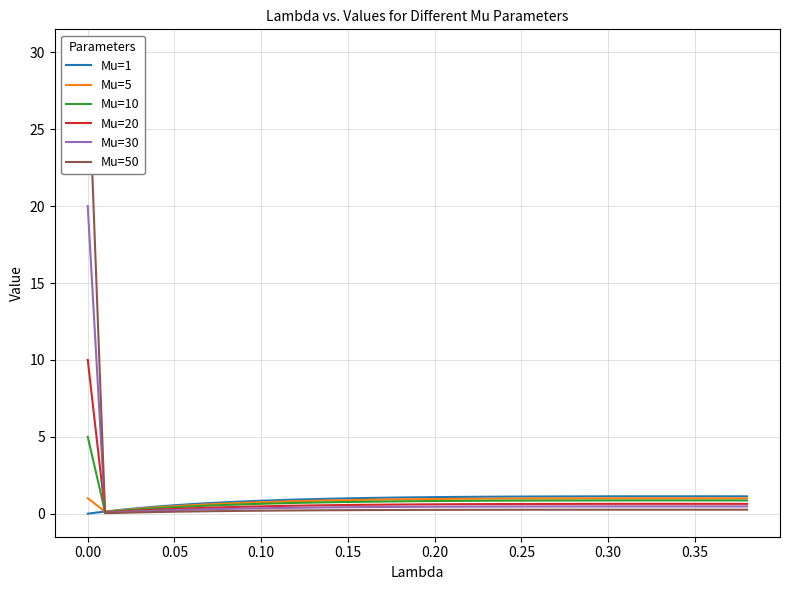

Reading left to right, list all the values displayed in this chart.

Mu=1: 0.0	0.1	0.3	0.4	0.5	0.5	0.6	0.7	0.7	0.8	0.8	0.9	0.9	0.9	1.0	1.0	1.0	1.0	1.1	1.1	1.1	1.1	1.1	1.1	1.1	1.1	1.1	1.1	1.1	1.1	1.1	1.1	1.1	1.1	1.1	1.1	1.1	1.1	1.1
Mu=5: 1.0	0.1	0.2	0.3	0.4	0.5	0.6	0.6	0.7	0.7	0.7	0.8	0.8	0.8	0.9	0.9	0.9	0.9	0.9	0.9	1.0	1.0	1.0	1.0	1.0	1.0	1.0	1.0	1.0	1.0	1.0	1.0	1.0	1.0	1.0	1.0	1.0	1.0	1.0
Mu=10: 5.0	0.1	0.2	0.3	0.4	0.4	0.5	0.5	0.6	0.6	0.6	0.7	0.7	0.7	0.7	0.8	0.8	0.8	0.8	0.8	0.8	0.8	0.8	0.8	0.8	0.8	0.9	0.9	0.9	0.9	0.9	0.9	0.9	0.9	0.9	0.9	0.9	0.9	0.9
Mu=20: 10.0	0.1	0.1	0.2	0.3	0.3	0.4	0.4	0.4	0.5	0.5	0.5	0.5	0.5	0.6	0.6	0.6	0.6	0.6	0.6	0.6	0.6	0.6	0.6	0.6	0.6	0.6	0.6	0.6	0.6	0.6	0.6	0.6	0.6	0.6	0.6	0.6	0.6	0.6
Mu=30: 20.0	0.1	0.1	0.2	0.2	0.2	0.3	0.3	0.3	0.3	0.4	0.4	0.4	0.4	0.4	0.4	0.4	0.4	0.4	0.4	0.5	0.5	0.5	0.5	0.5	0.5	0.5	0.5	0.5	0.5	0.5	0.5	0.5	0.5	0.5	0.5	0.5	0.5	0.5
Mu=50: 30.0	0.0	0.1	0.1	0.1	0.1	0.1	0.2	0.2	0.2	0.2	0.2	0.2	0.2	0.2	0.2	0.2	0.2	0.2	0.2	0.2	0.2	0.3	0.3	0.3	0.3	0.3	0.3	0.3	0.3	0.3	0.3	0.3	0.3	0.3	0.3	0.3	0.3	0.3